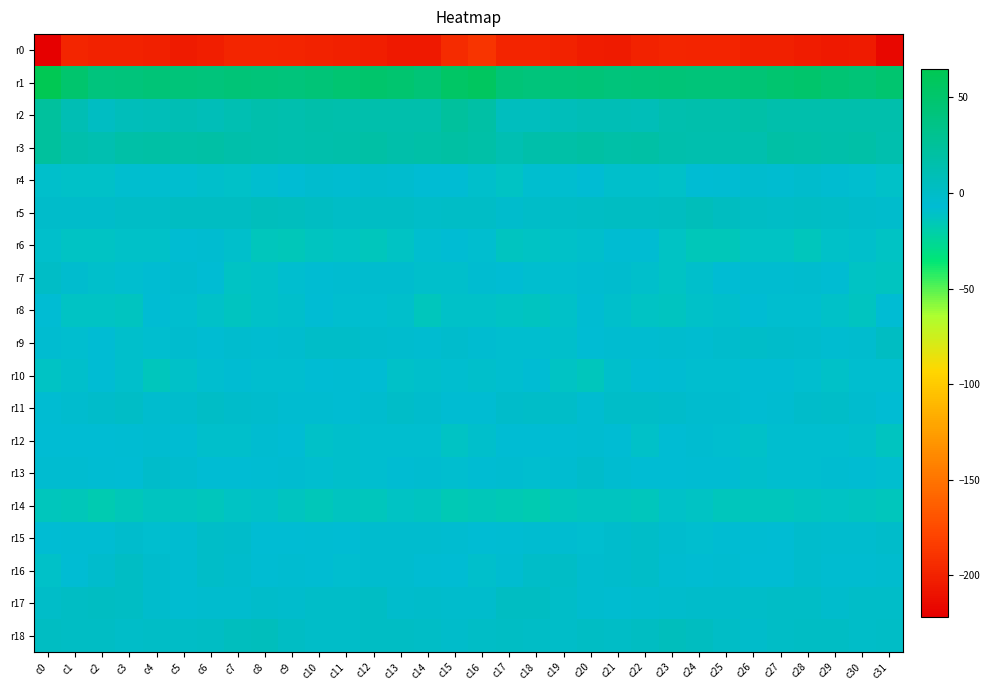

Between c0 and c4, which is larger?

c4